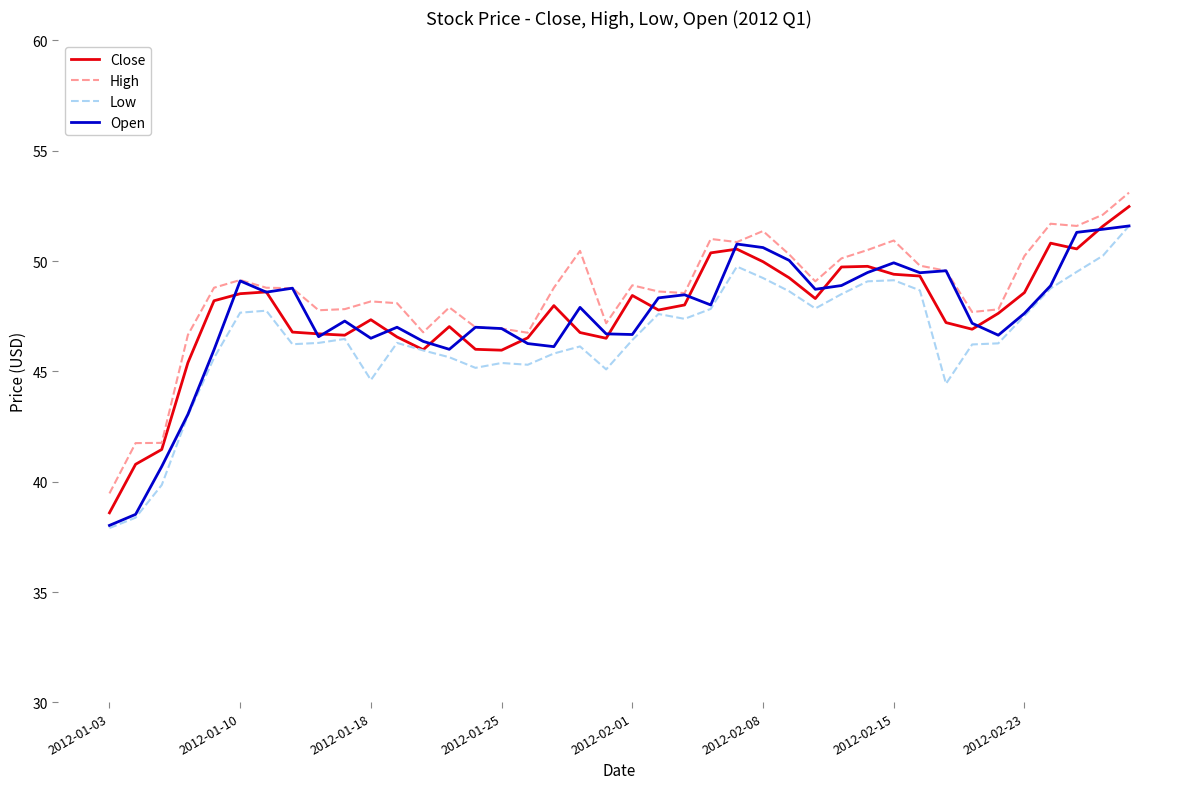

What is the lowest value of the Close series?

38.6